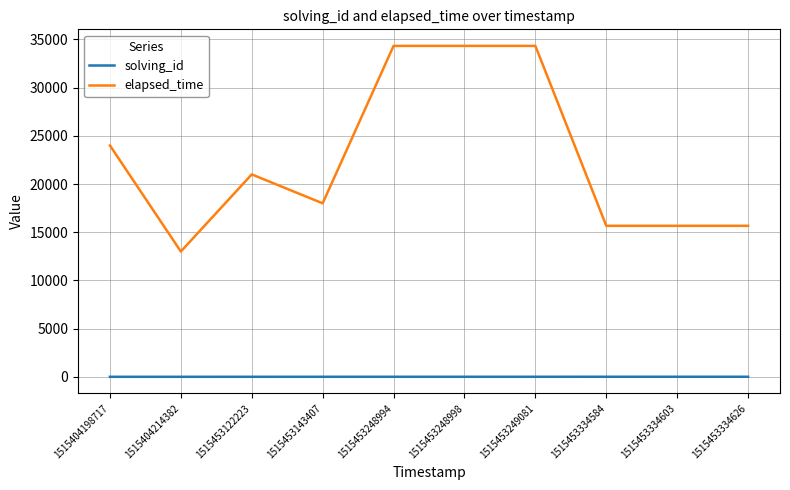

True or false: solving_id and elapsed_time intersect in this chart.

False